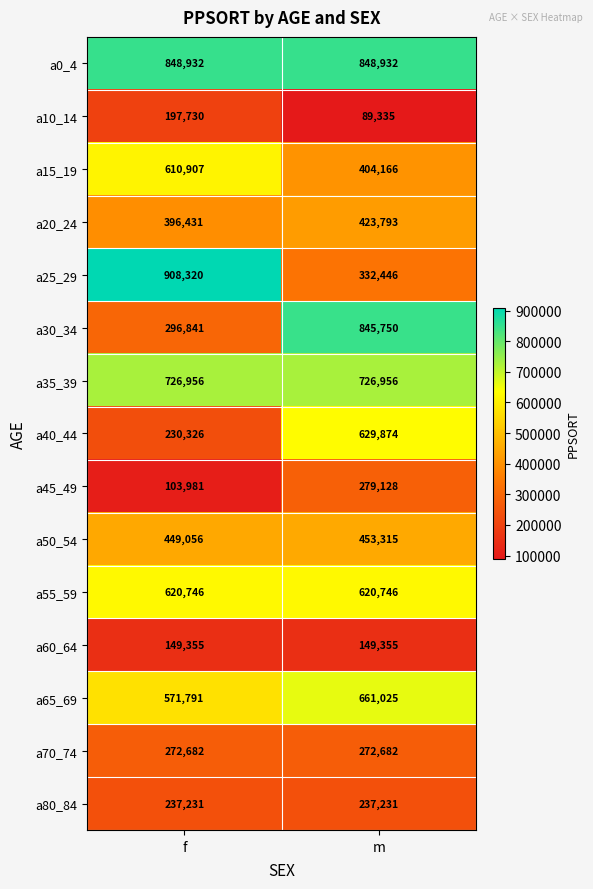

Rank the series at f from lowest to highest value.

a45_49, a60_64, a10_14, a40_44, a80_84, a70_74, a30_34, a20_24, a50_54, a65_69, a15_19, a55_59, a35_39, a0_4, a25_29